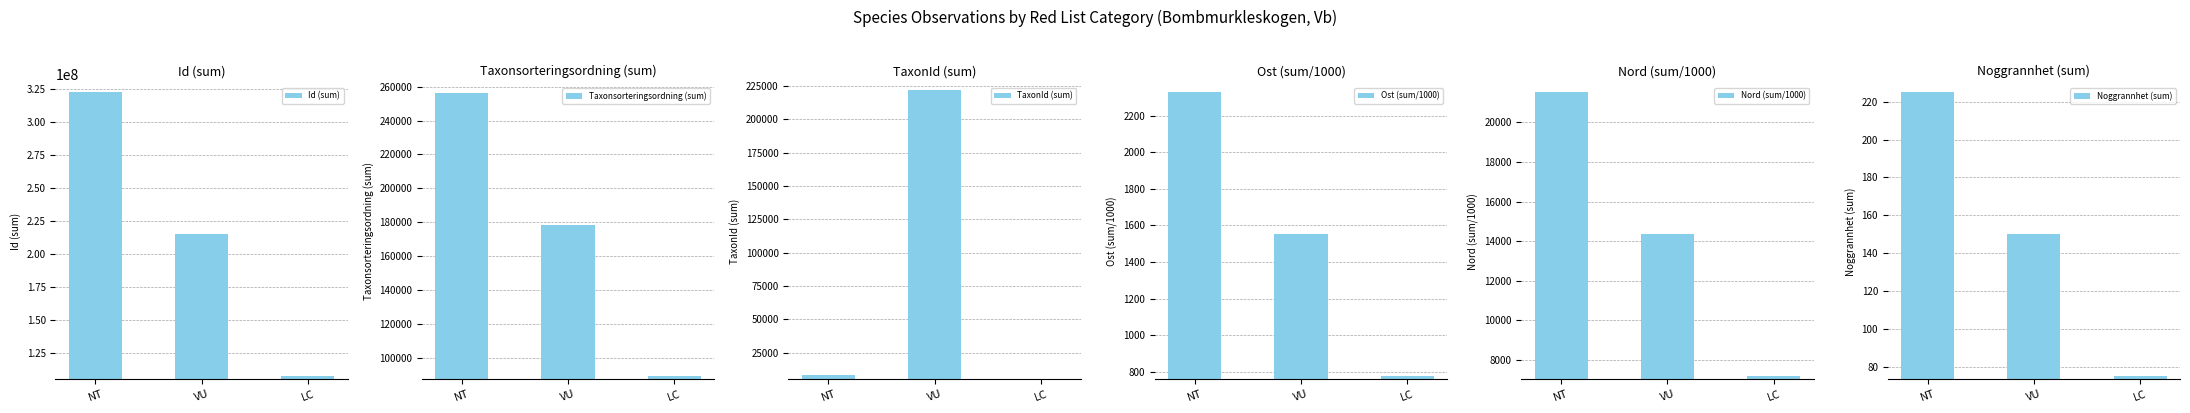

What is the sum of all Id (sum) values?

644890335